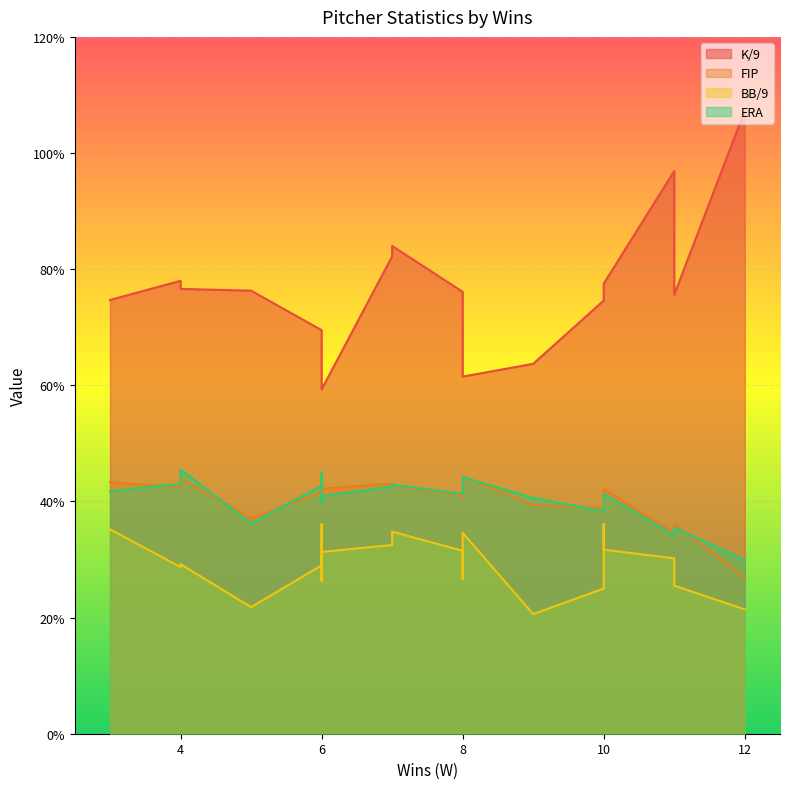

What is the label of the 18th point from the left?

4